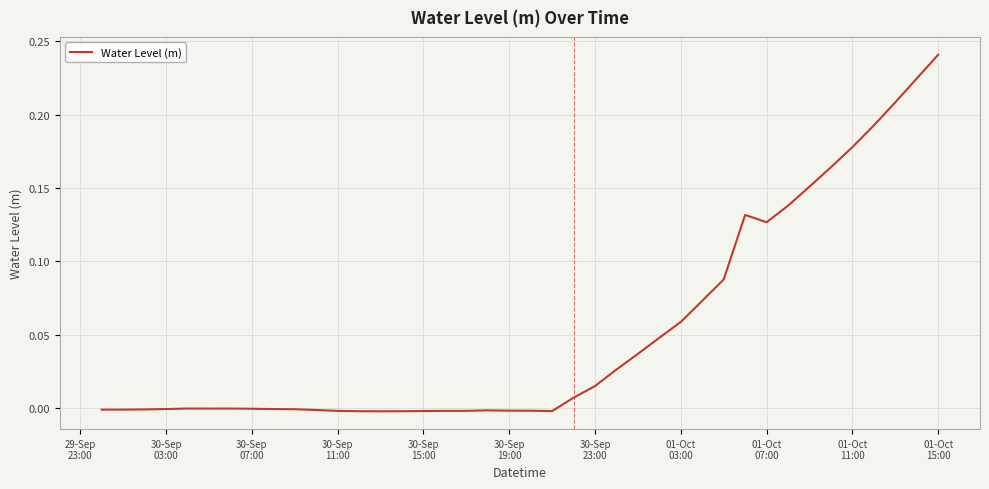

How many lines are shown in the chart?

1